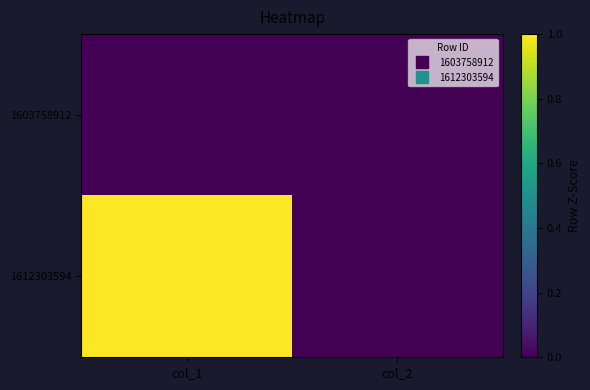

Between col_1 and col_2, which series saw the biggest shift?

1612303594